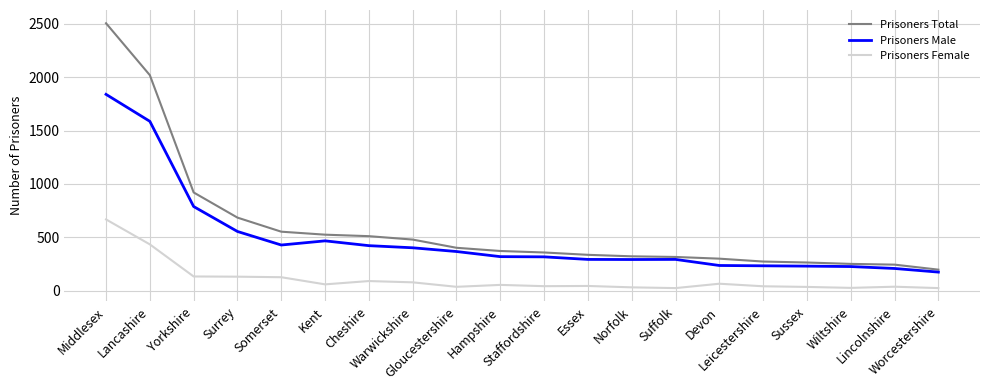

What is the maximum value shown in the chart?

2507